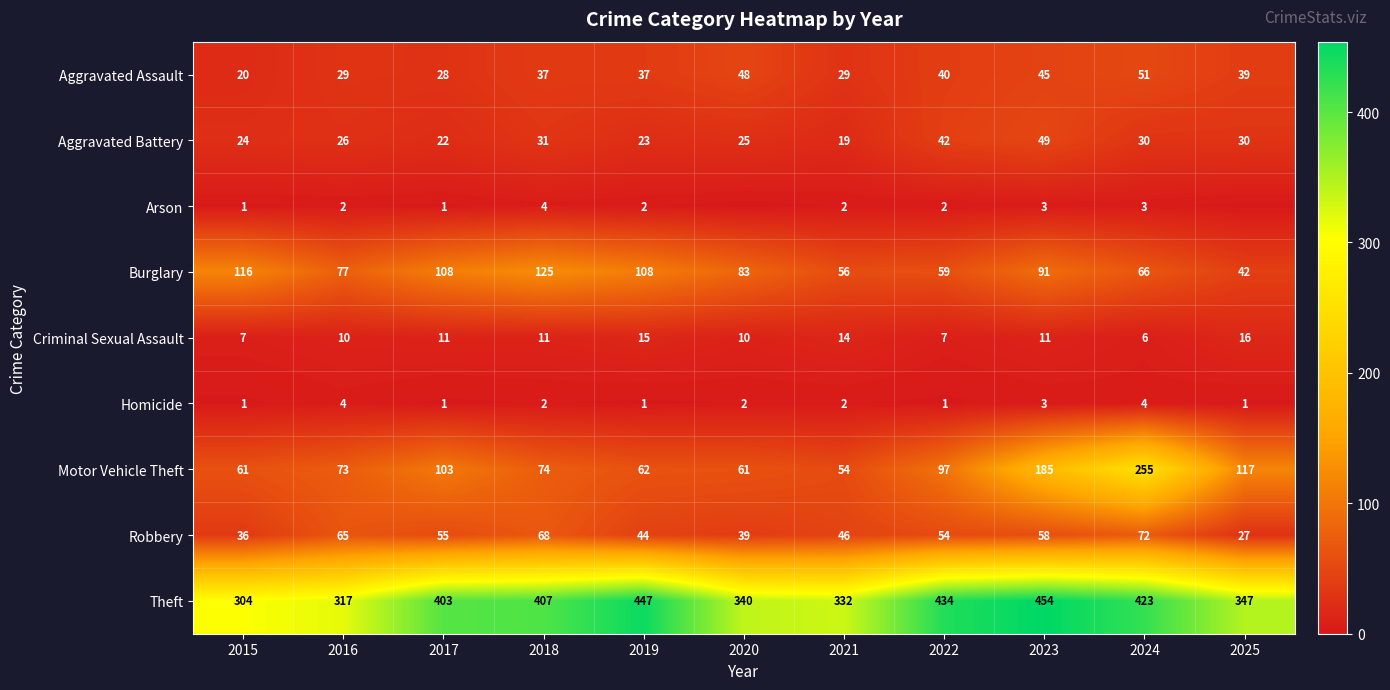

At which category is the sum across all series the highest?

2024